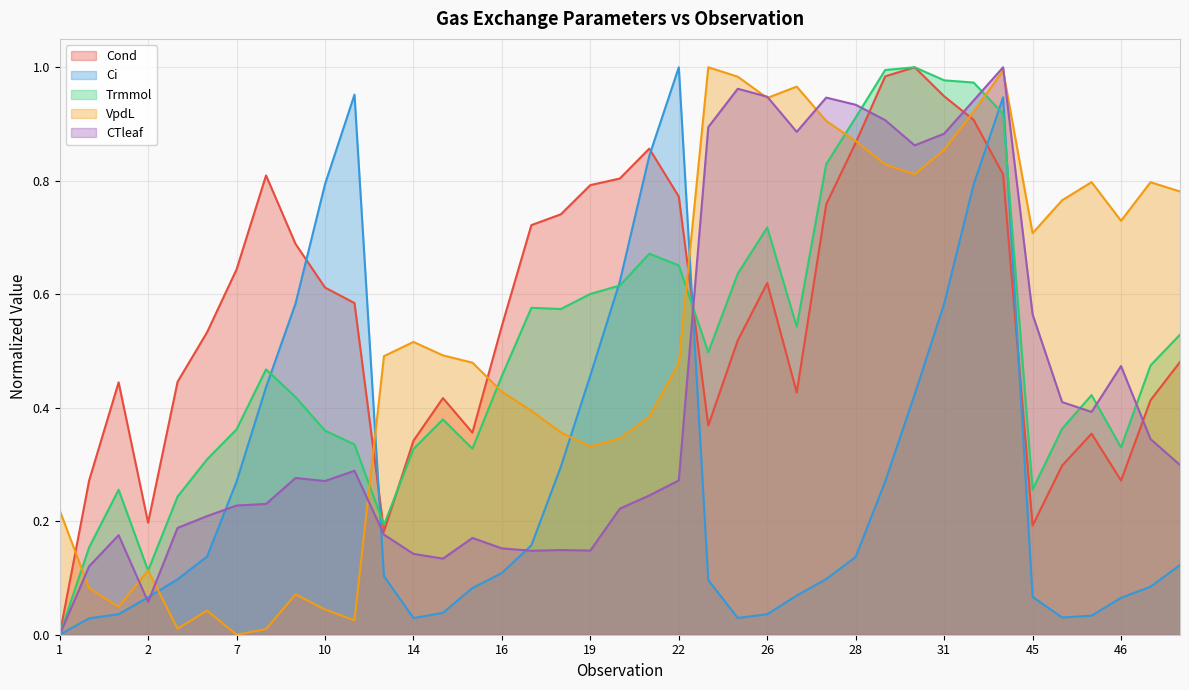

Where is the first local minimum for Ci?

14